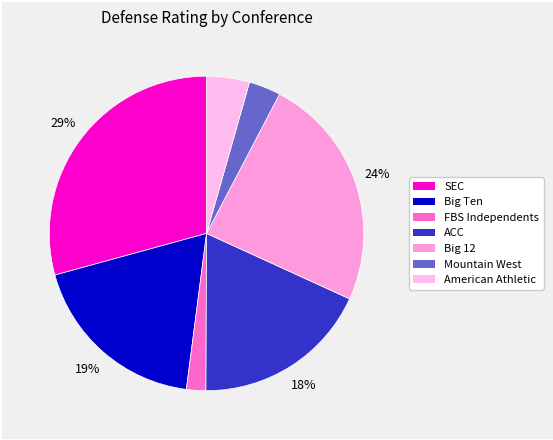

How much of the chart is everything except FBS Independents?

98.0%